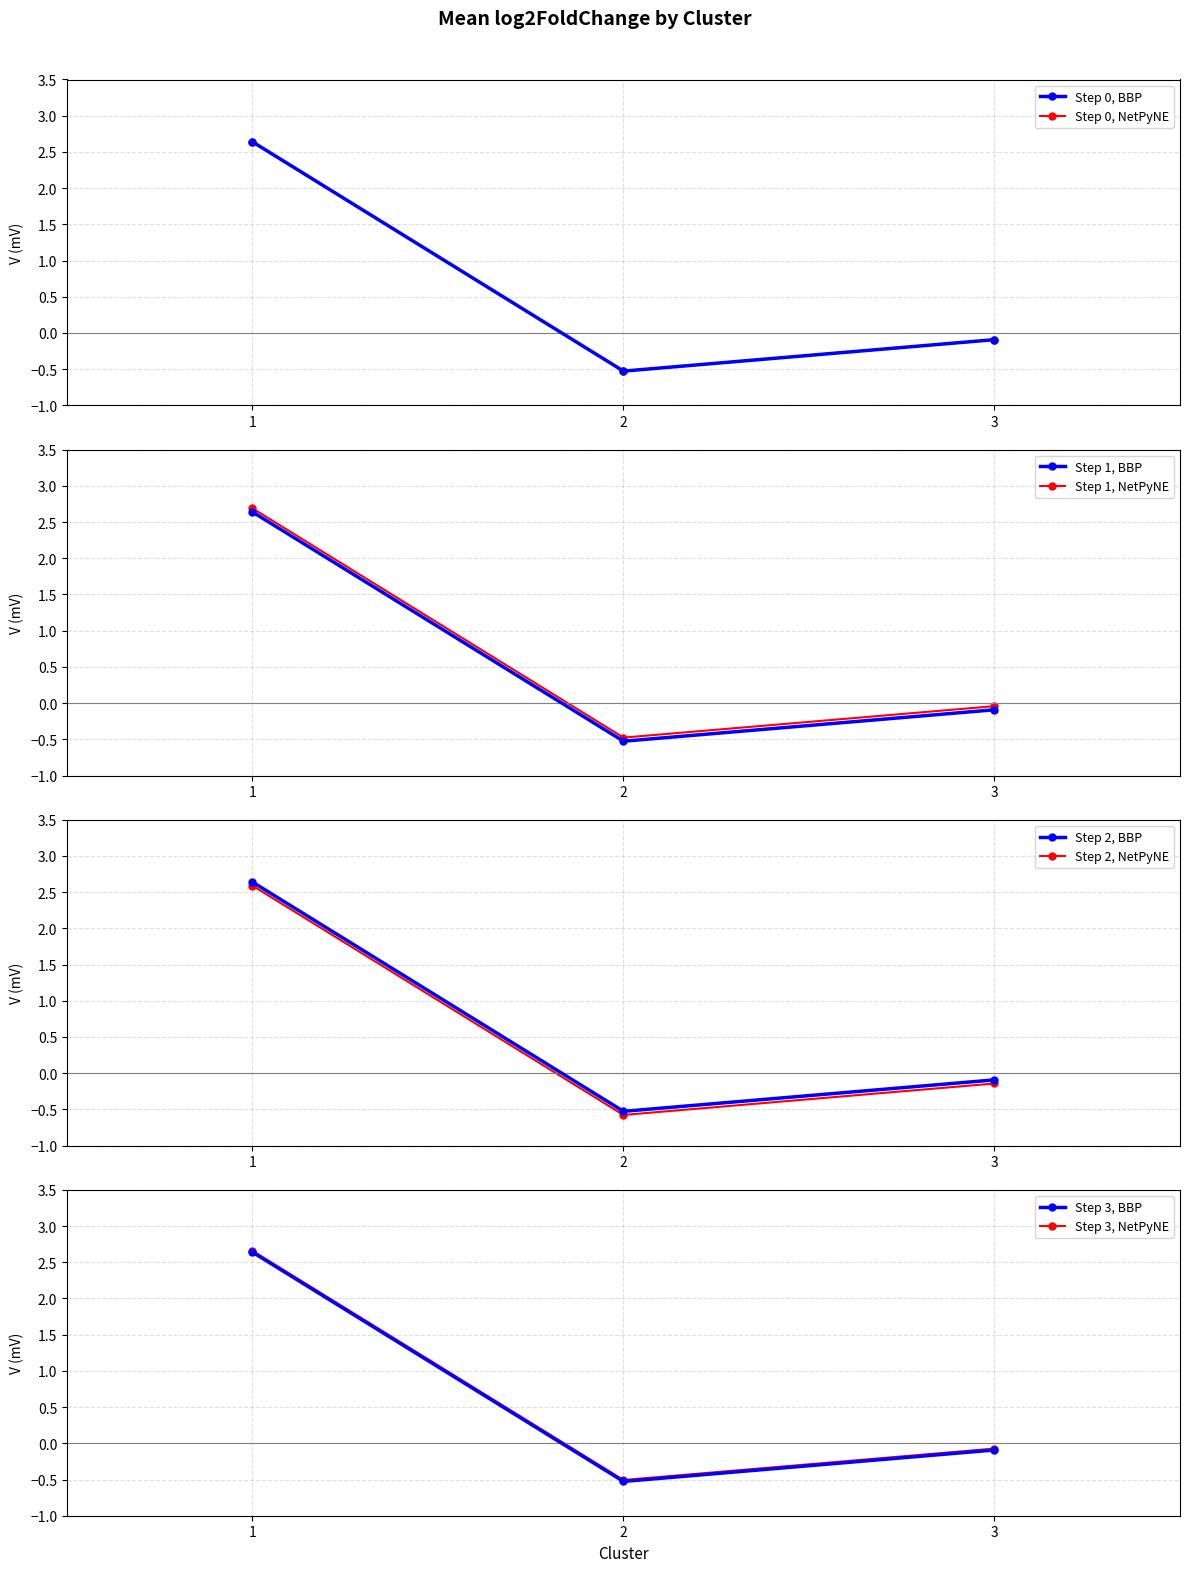

Is it true that the value at 1 is 2.6?

True